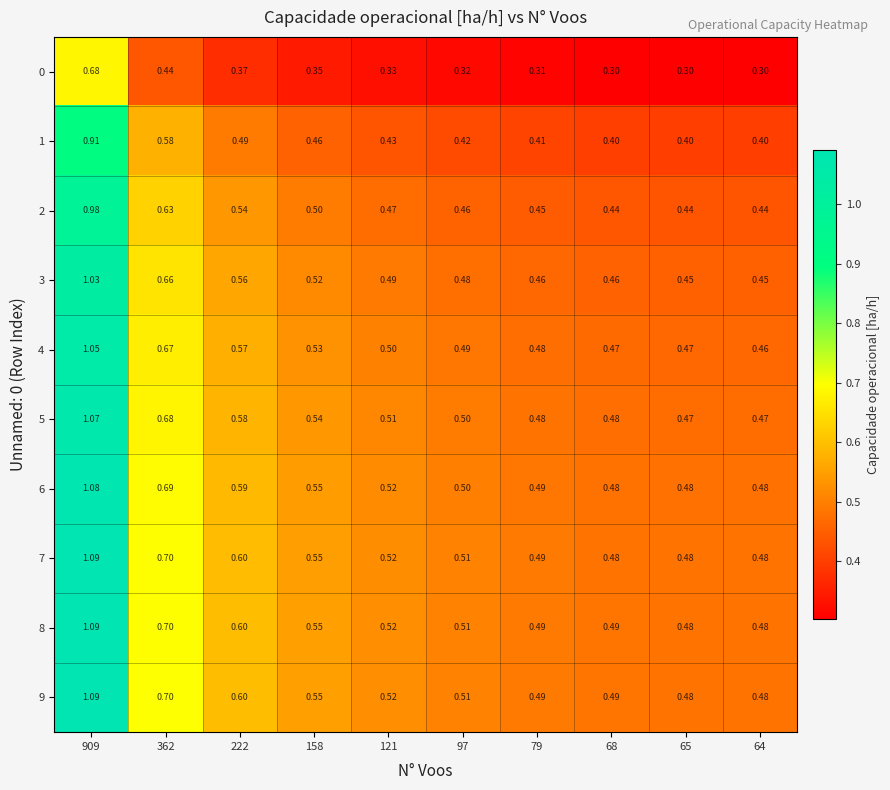

What is the smallest value displayed?

0.3